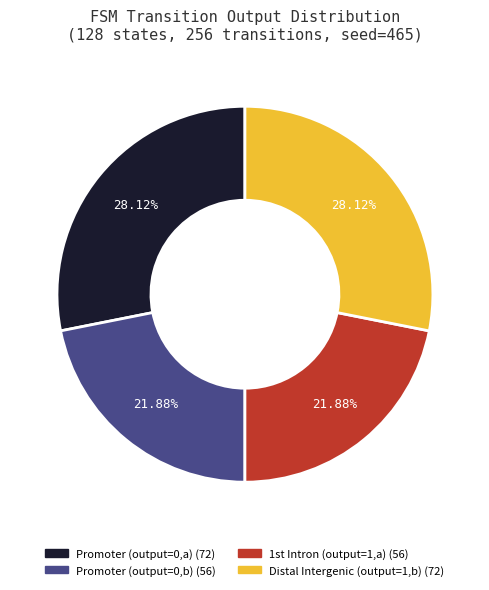

Does any single category account for the majority?

No